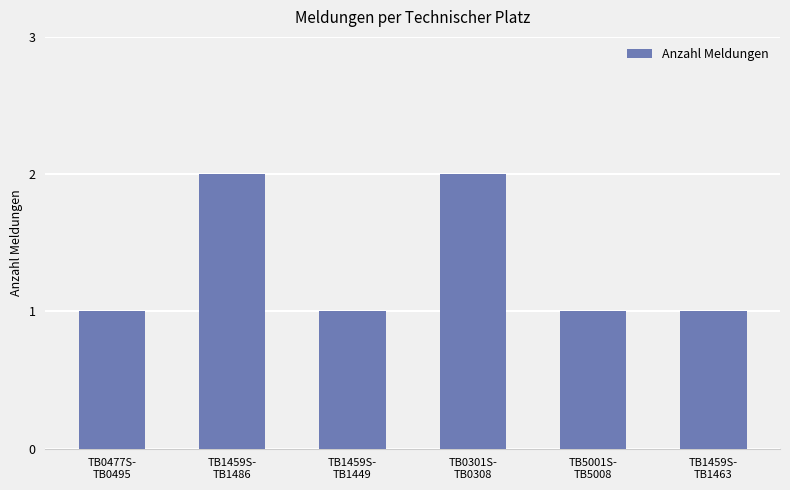

How many categories are shown in the chart?

6